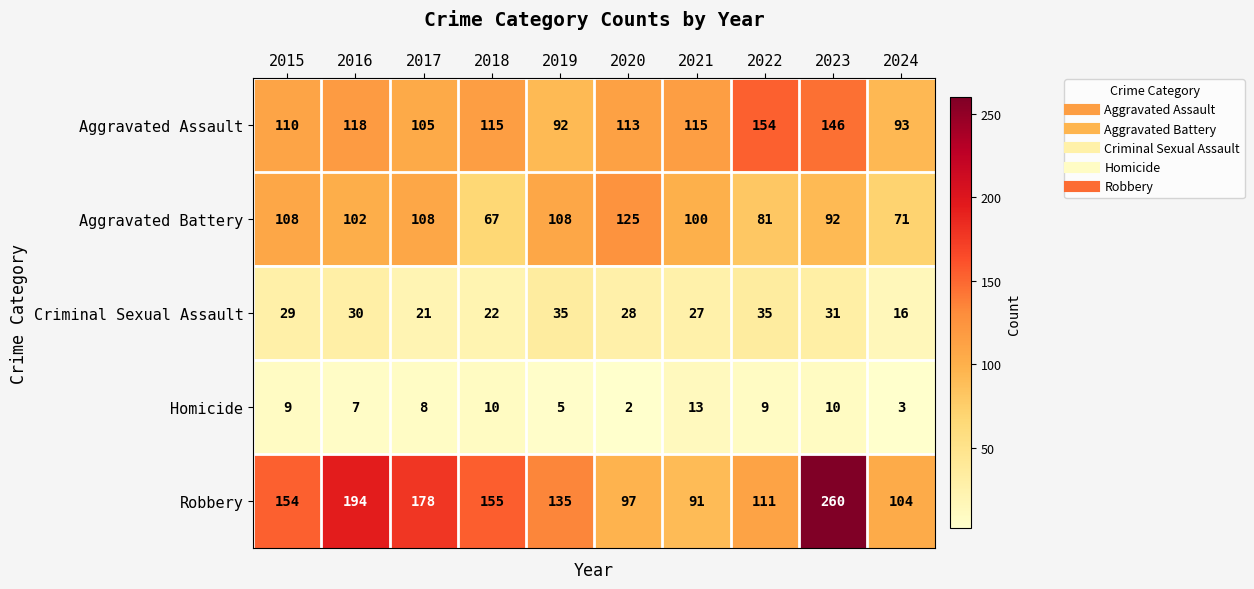

Rank the series at 2022 from lowest to highest value.

Homicide, Criminal Sexual Assault, Aggravated Battery, Robbery, Aggravated Assault